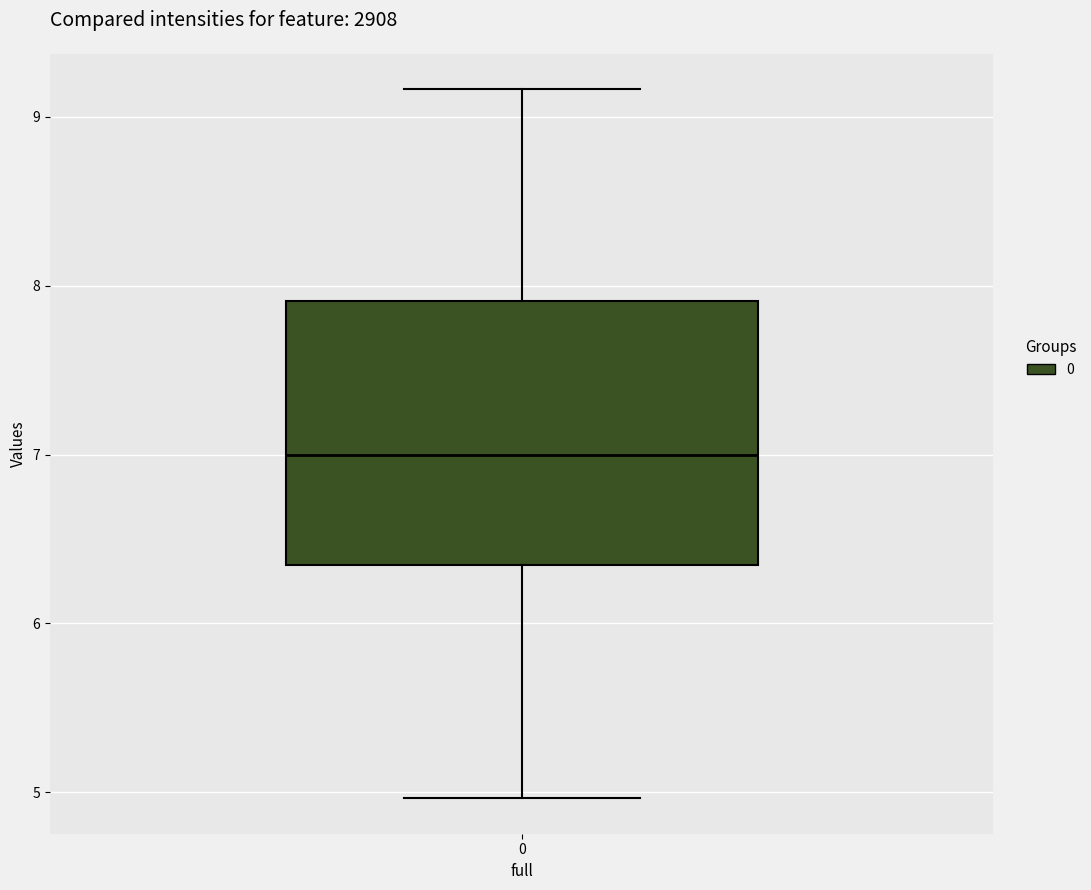

Read this box plot against the y-axis: the position of the median line, the range covered by the box, and the ends of both whiskers. The values are not printed on the chart, so give them approximately, as read against the axis.

median 7.0, box 6.3 to 7.9, whiskers 5.0 to 9.2